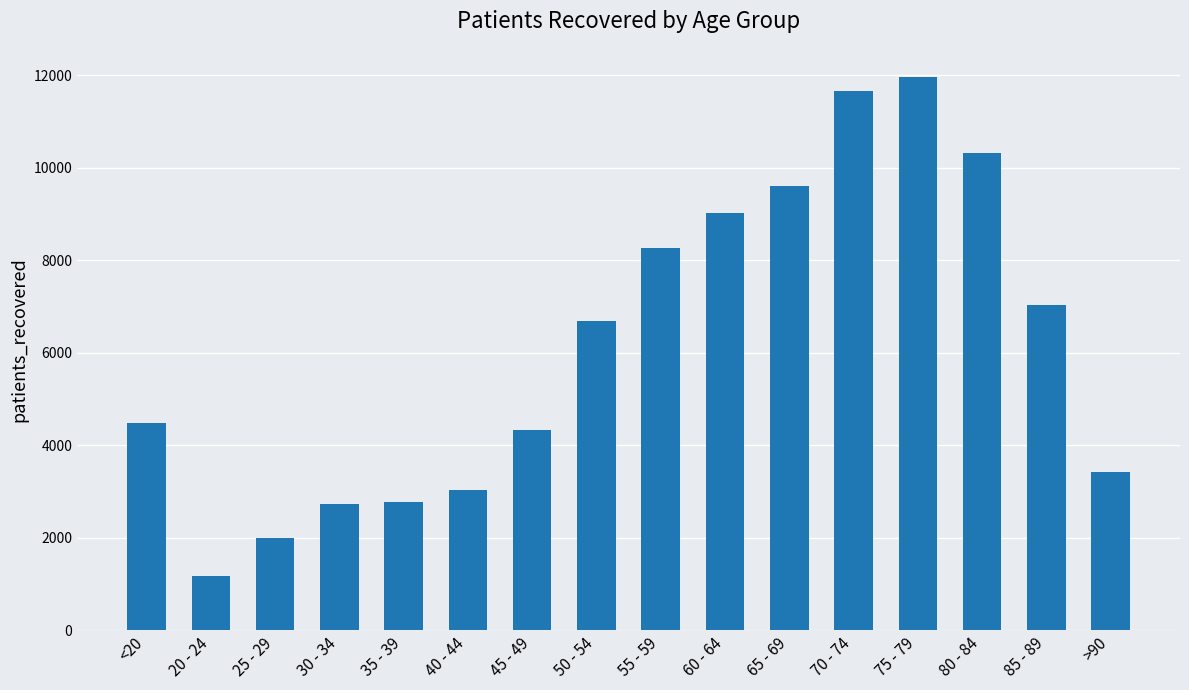

What is the average value?

6156